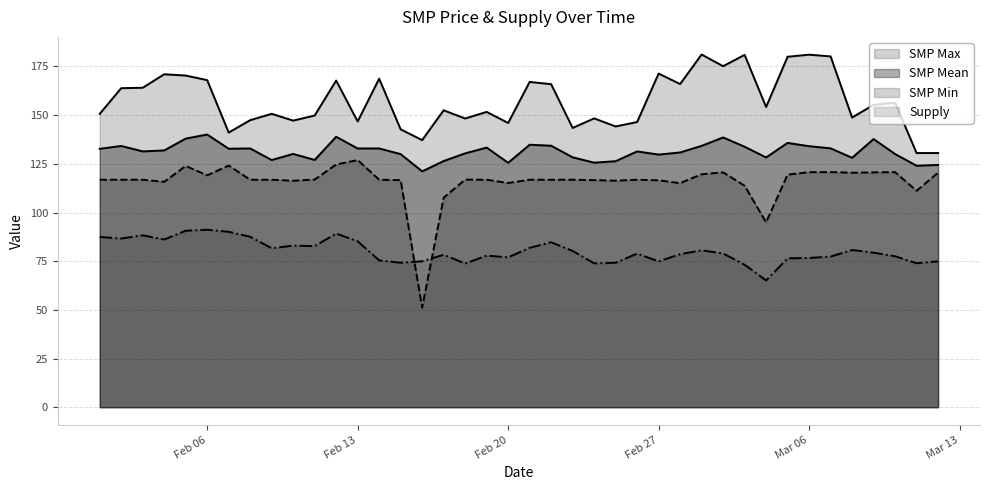

The value of smp_max at 2018-02-26 is 64.3. True or false?

False